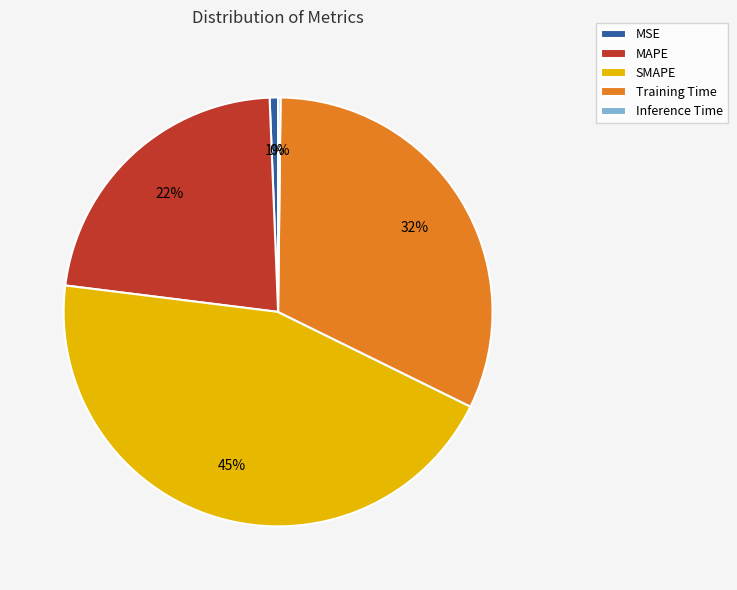

To the nearest percent, what percentage of the pie is MSE?

1%